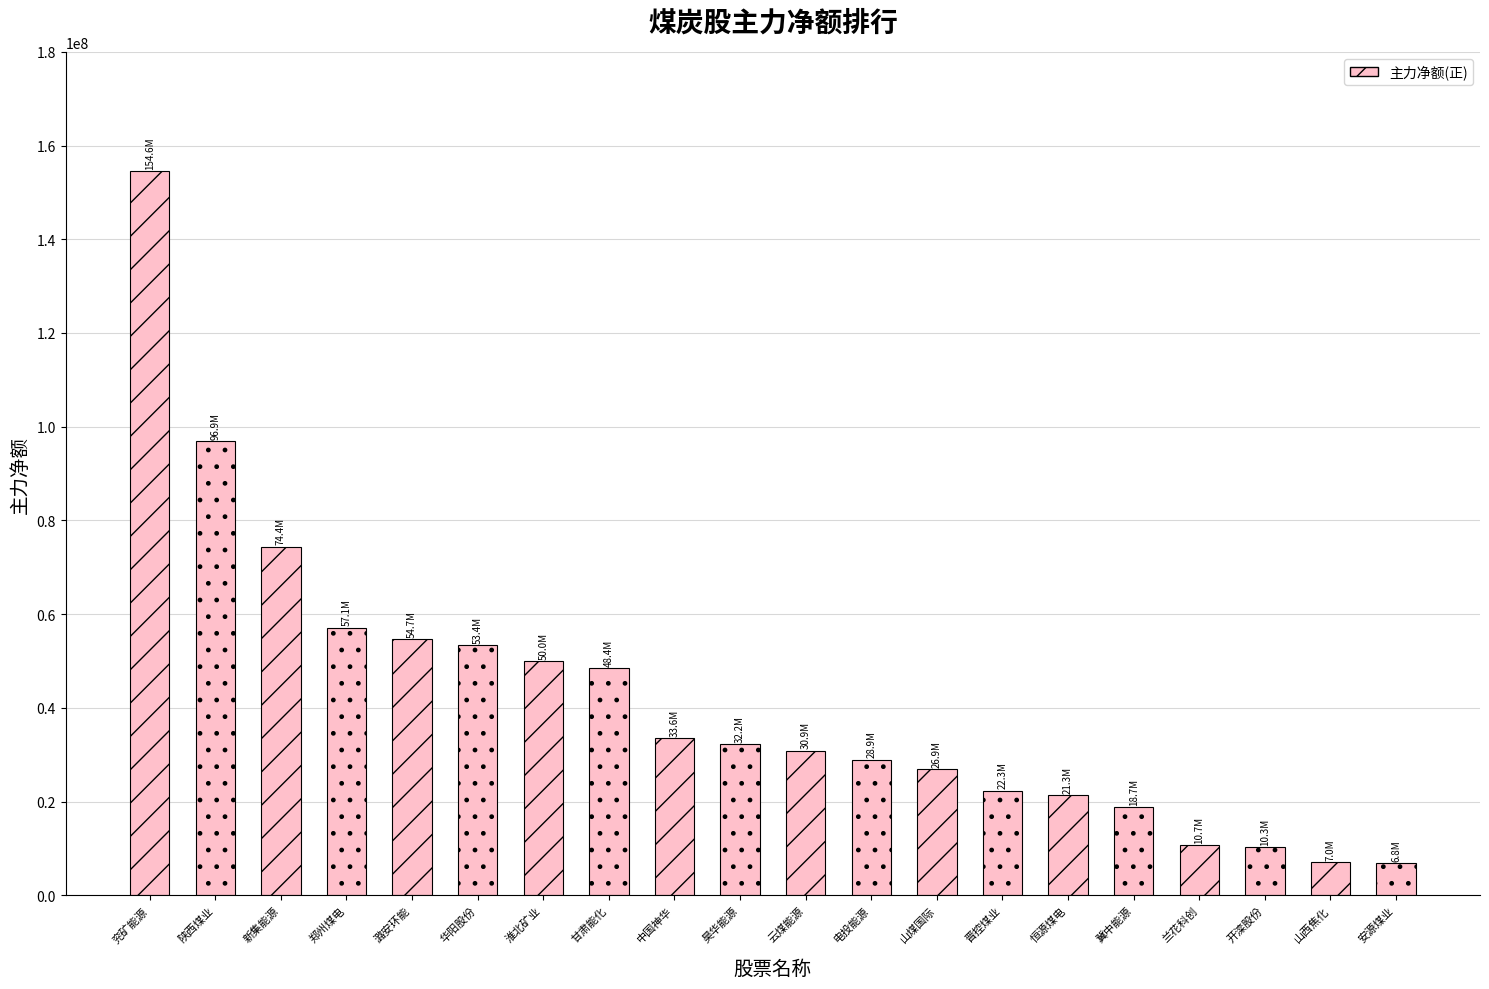

True or false: the data shows 18736313 at 冀中能源.

True